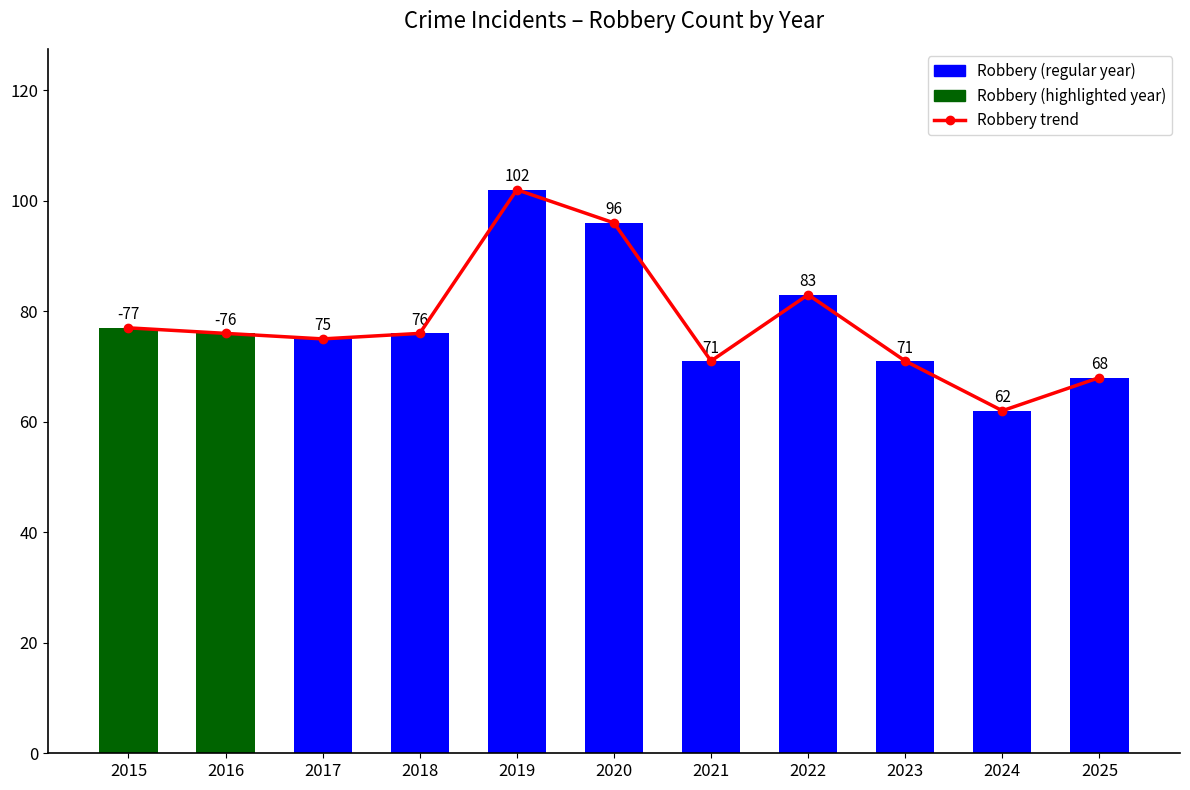

What is the average value of the Robbery trend series?

78